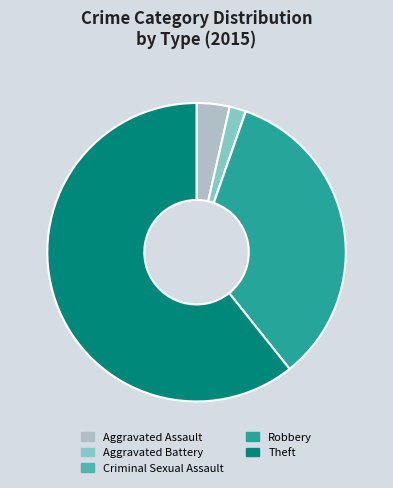

Which slice is the largest?

Theft